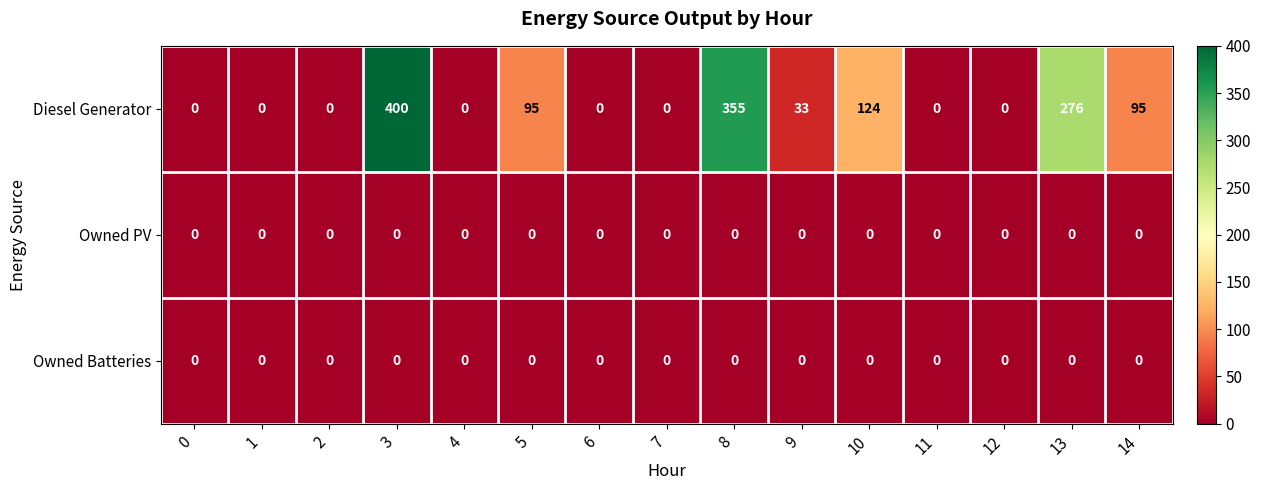

What is the difference between the highest and lowest values at 10?

124